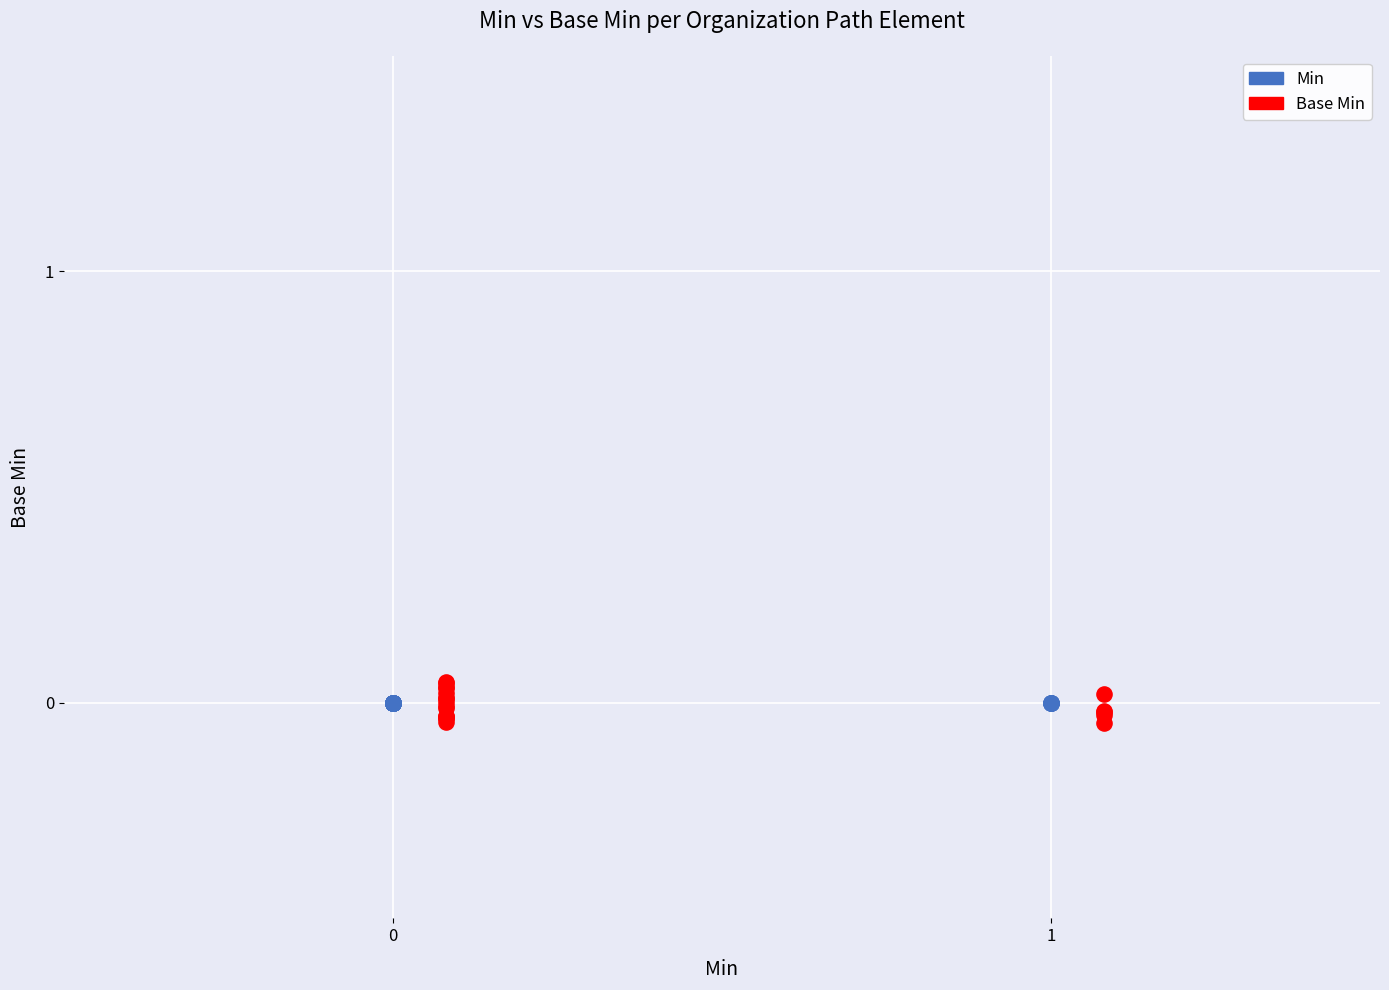

What are all the series names shown in the legend?

Min, Base Min